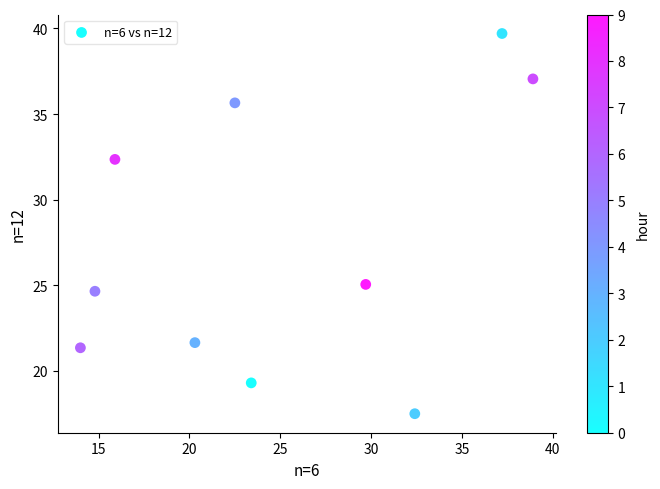

What Y value in the scatter plot is closest to 28?

25.1